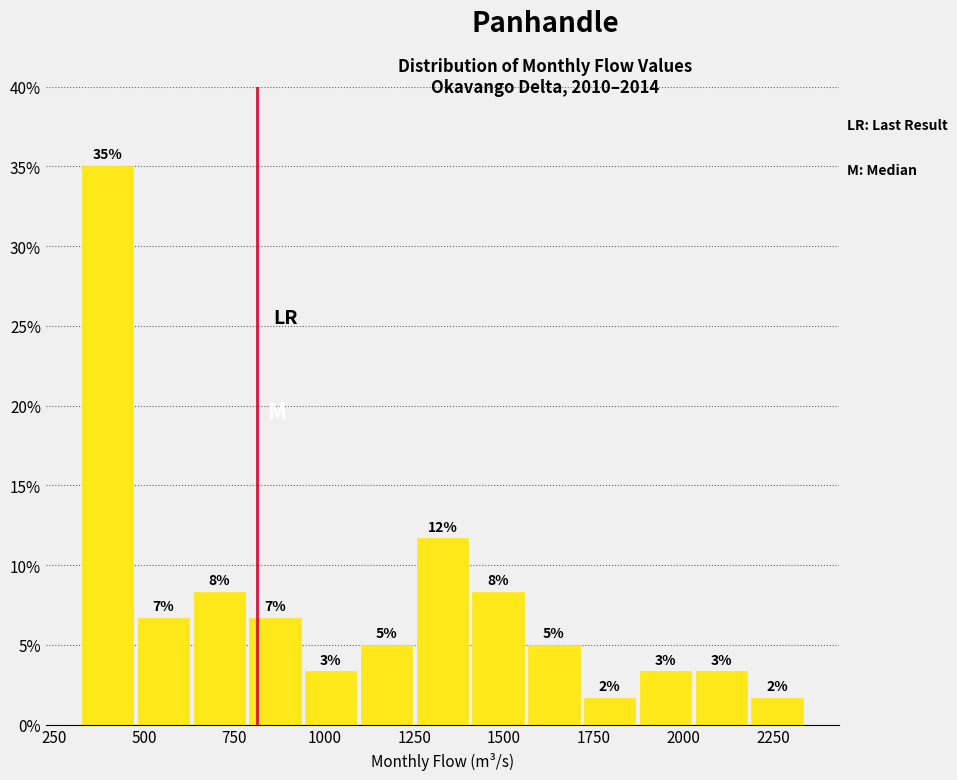

Read against the x-axis, roughly where is the centre of the tallest bar?

400